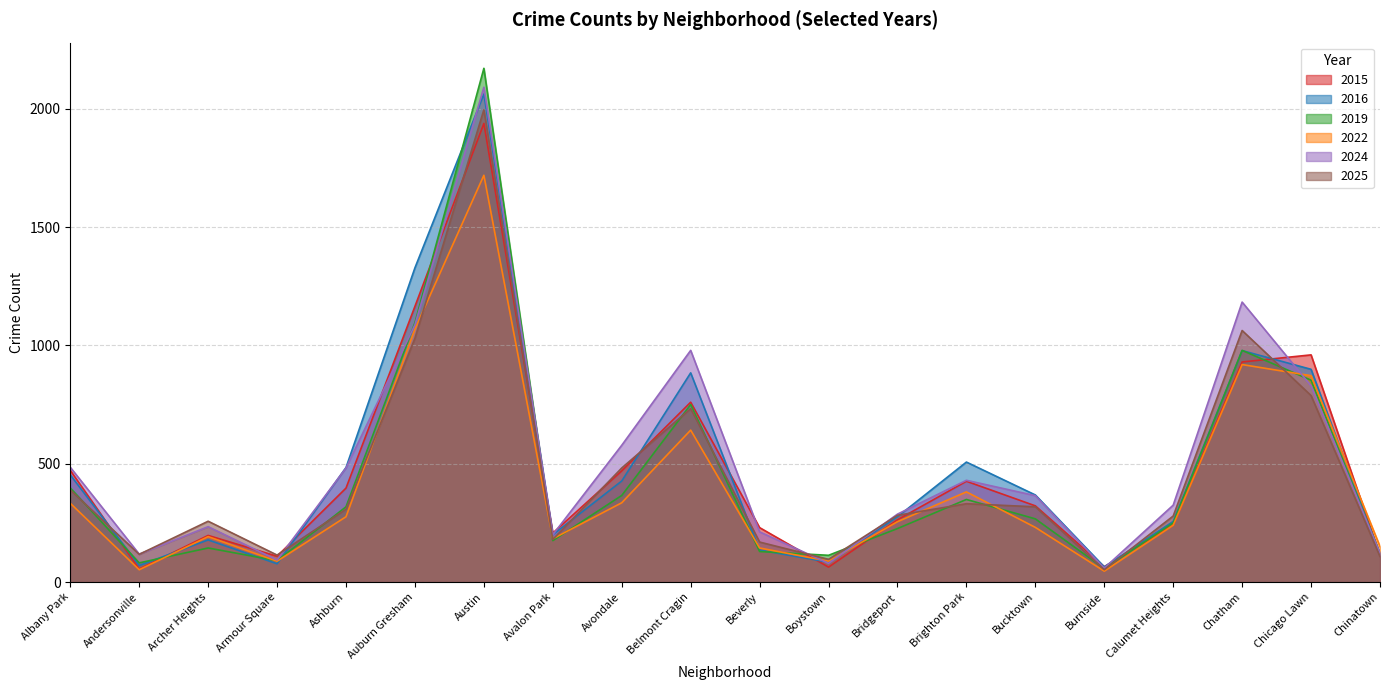

What is the sum of the 2025 values at Austin and Avondale?

2478